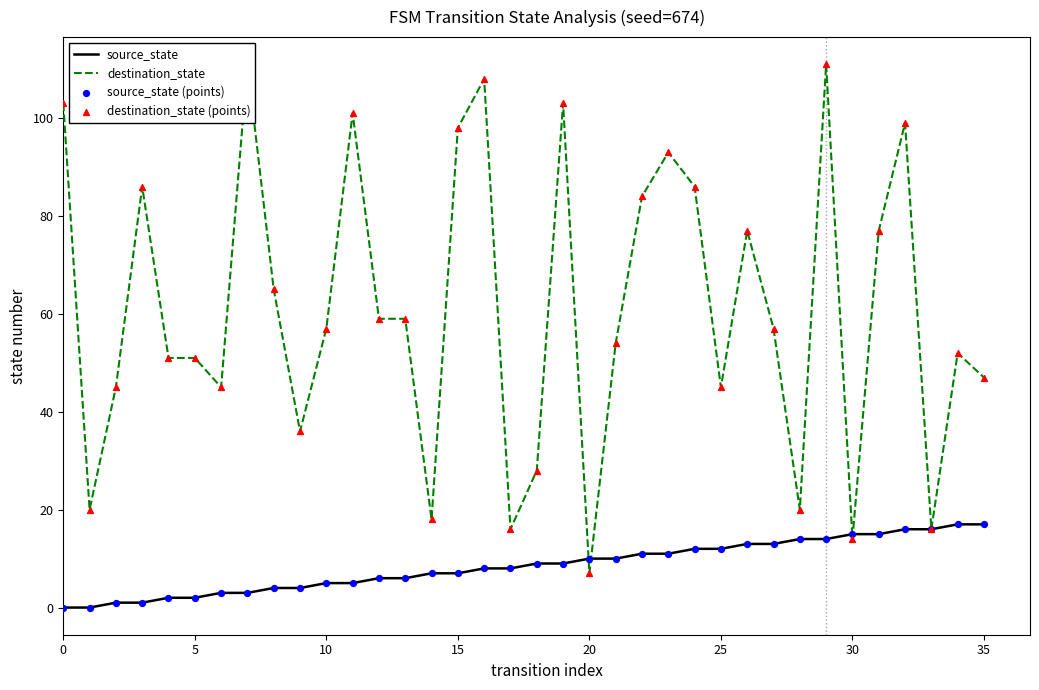

At which category is the sum across all series the highest?

29